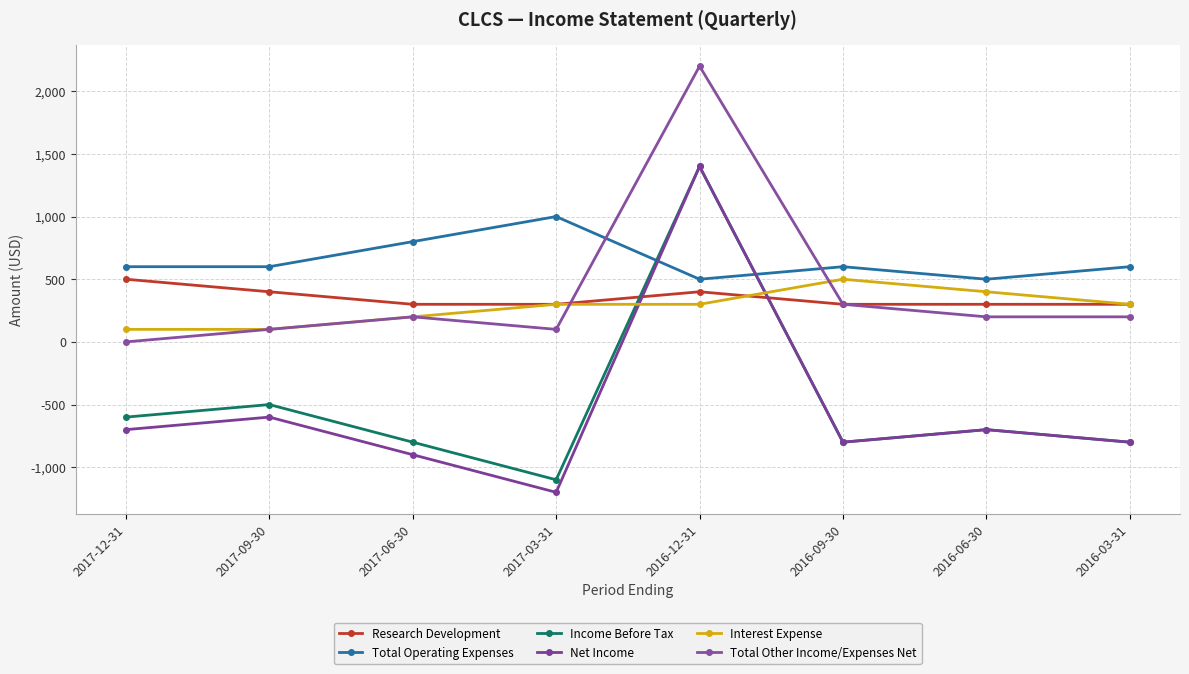

The Total Operating Expenses series shows 1046 at 2016-09-30. True or false?

False